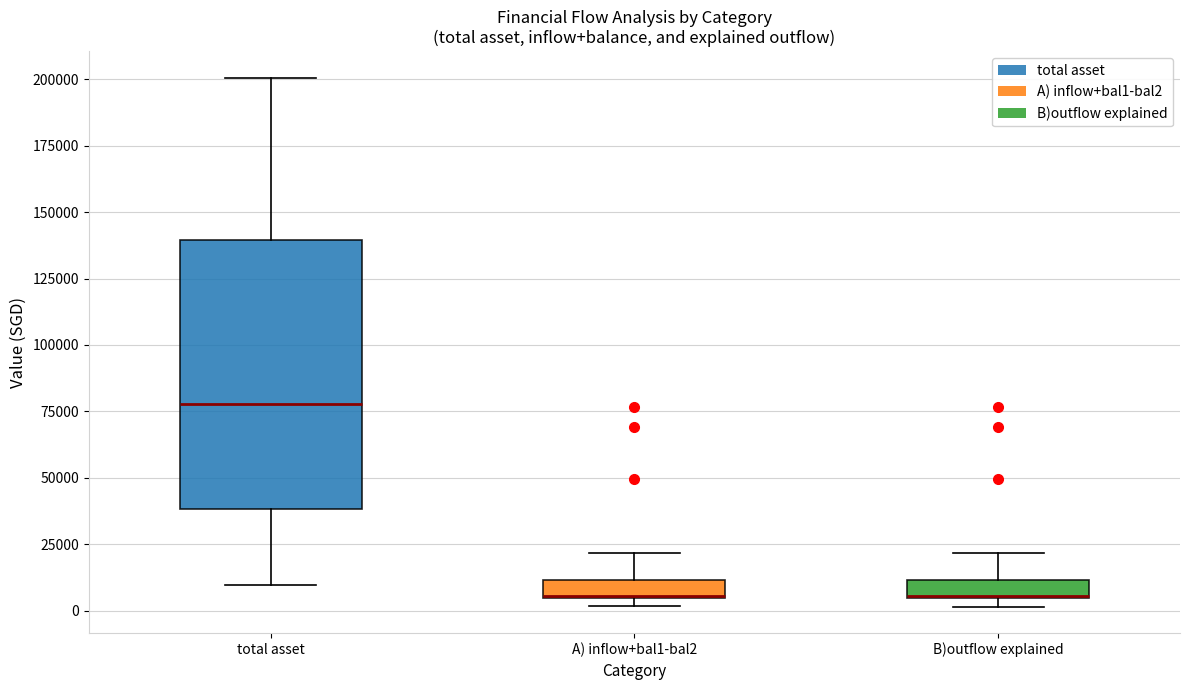

Which box is the tallest, from its lower edge to its upper edge?

total asset